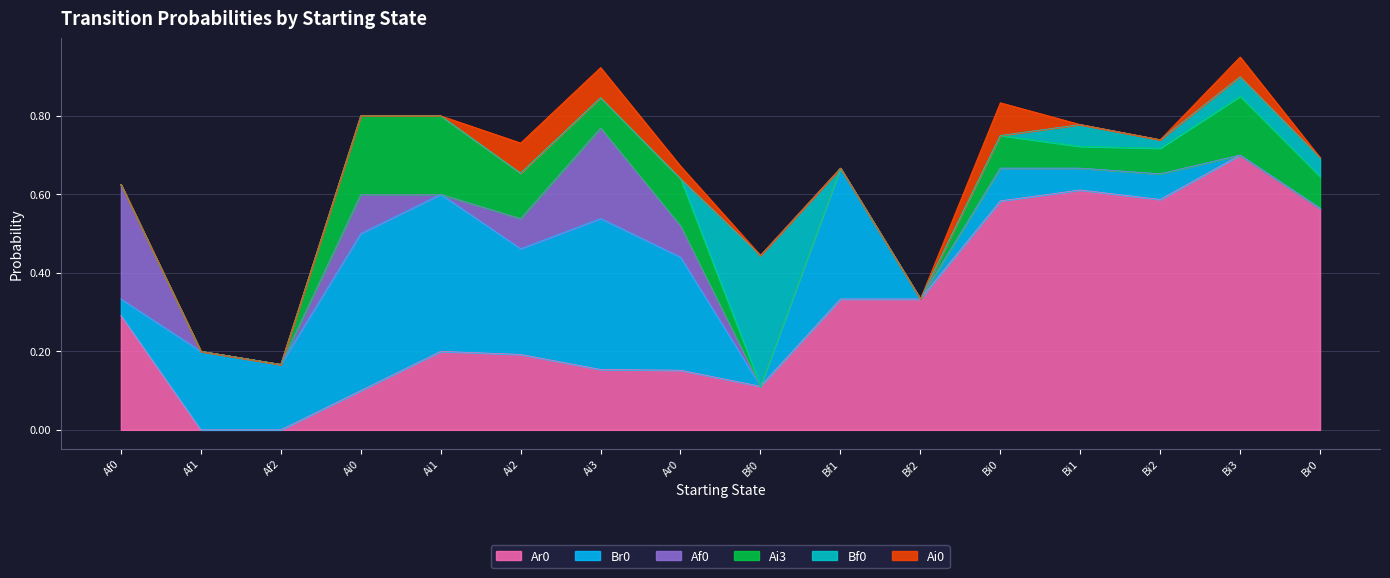

The value of Bf0 at Bi0 is 0.2. True or false?

False